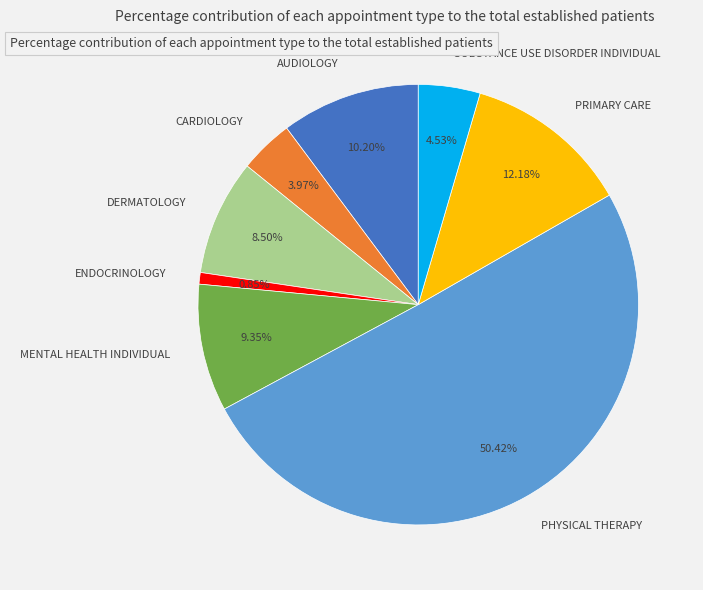

Which slice is the largest?

PHYSICAL THERAPY